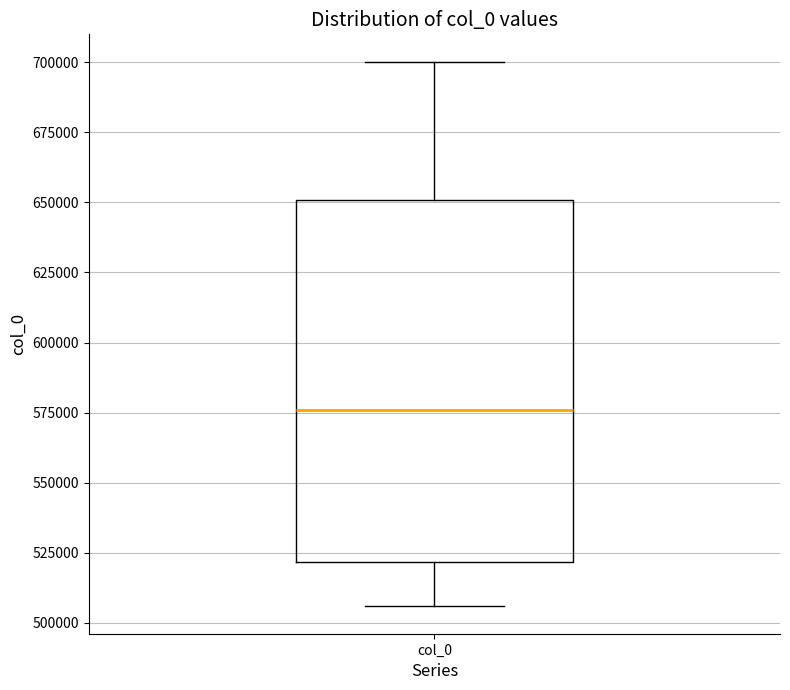

Read this box plot against the y-axis: the position of the median line, the range covered by the box, and the ends of both whiskers. The values are not printed on the chart, so give them approximately, as read against the axis.

median 575000, box 520000 to 650000, whiskers 505000 to 700000